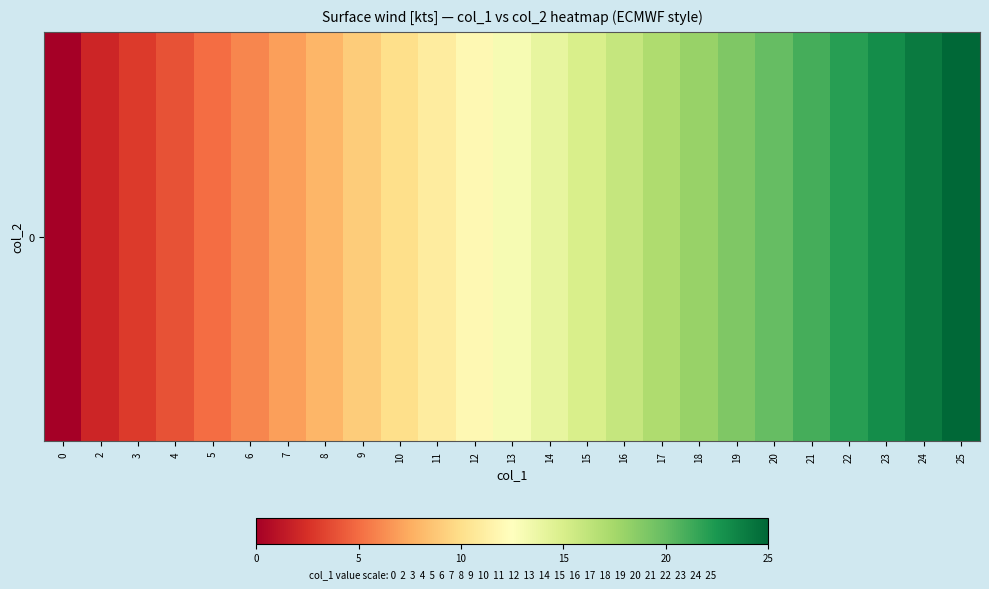

Reading right to left, extract all data points from this chart.

25=25	24=24	23=23	22=22	21=21	20=20	19=19	18=18	17=17	16=16	15=15	14=14	13=13	12=12	11=11	10=10	9=9	8=8	7=7	6=6	5=5	4=4	3=3	2=2	0=0